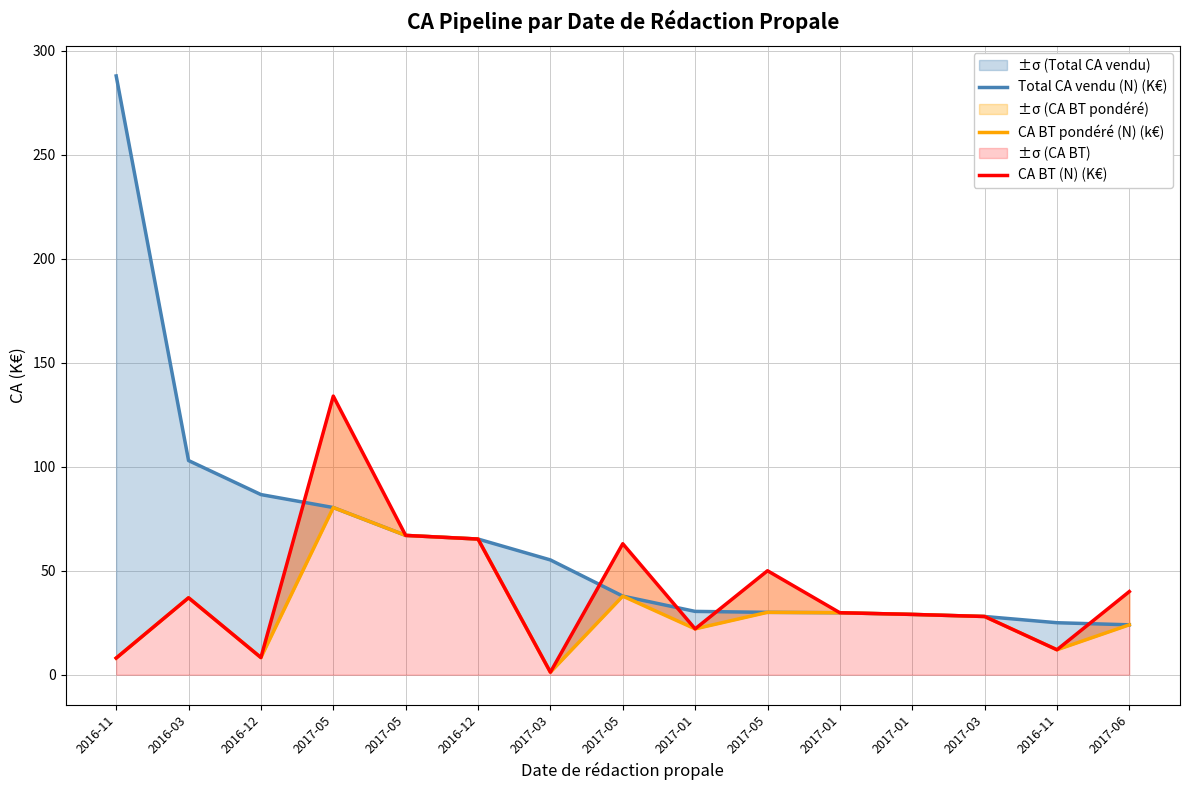

What is the average value of the CA BT (N) (K€) series?

39.6